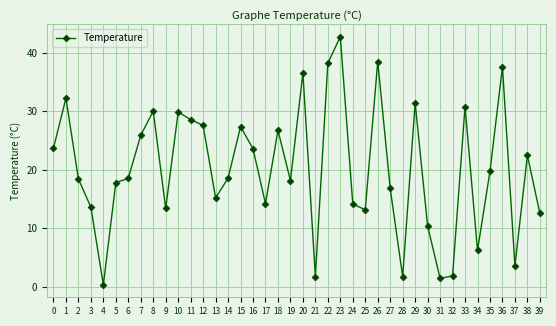

Which has a higher value, 21 or 33?

33